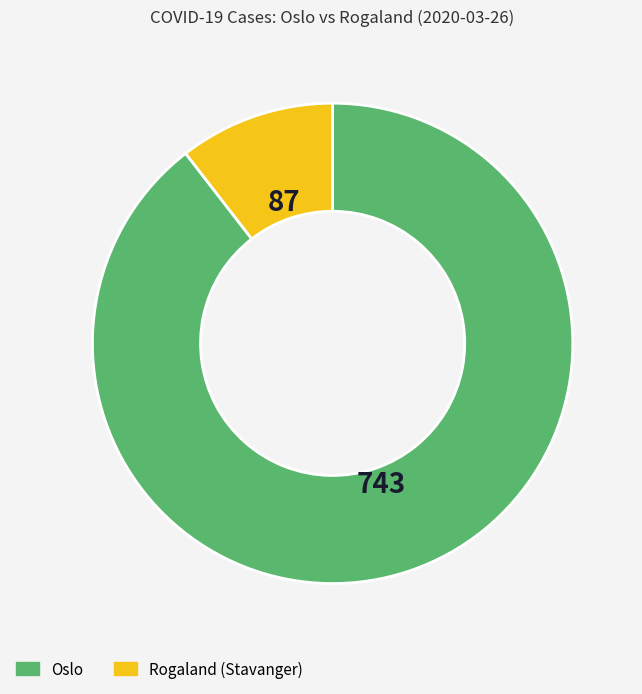

Does Rogaland account for over 50% of the chart?

No